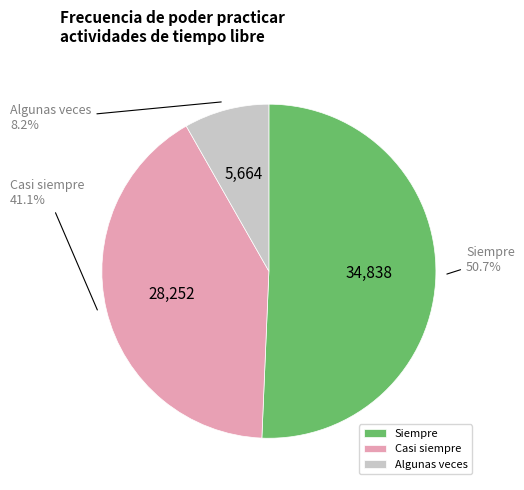

Which slice is the largest?

Siempre